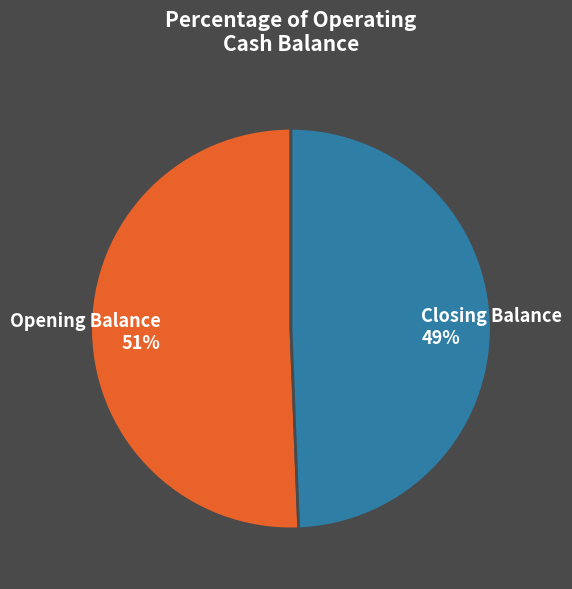

Which slice is the largest?

Opening Balance